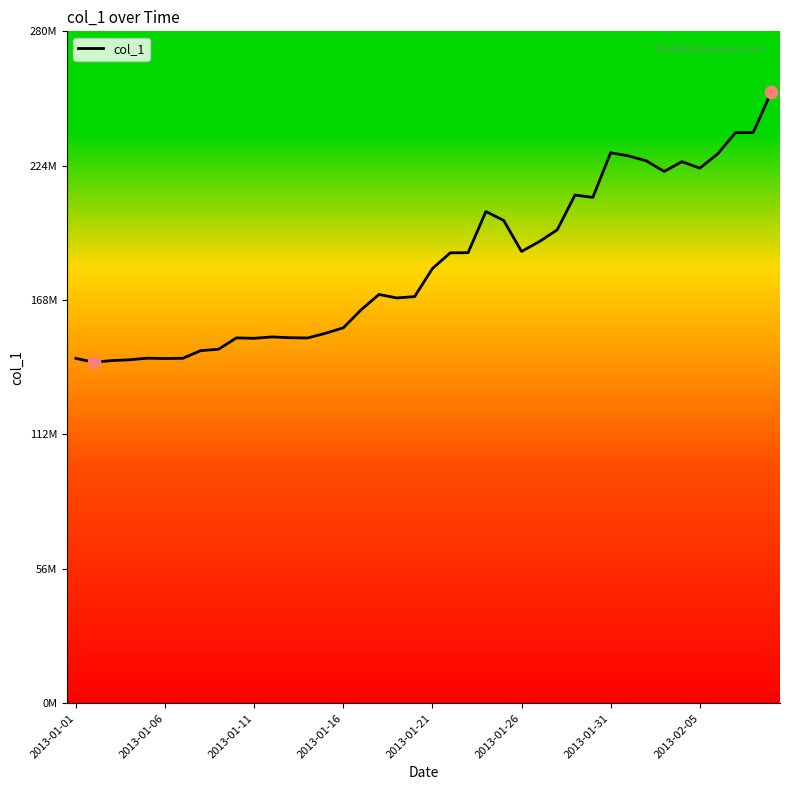

Is this an area chart (filled region under the line)?

No